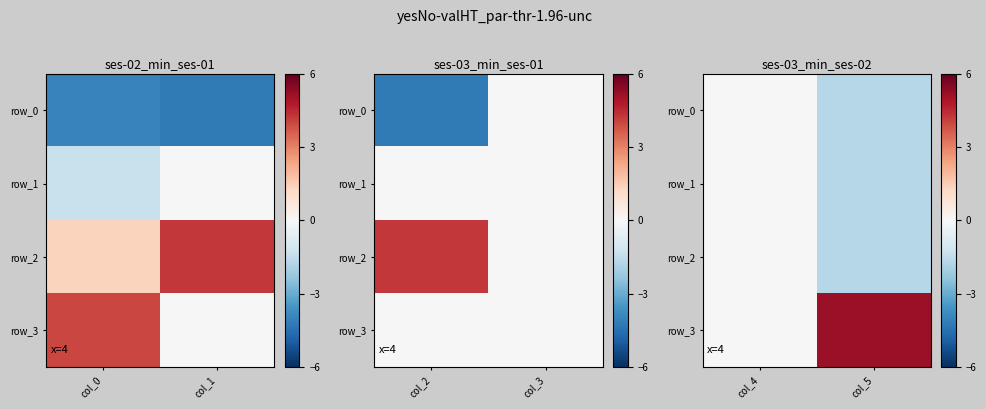

Is it true that row_2 equals -1.0 at col_0?

False